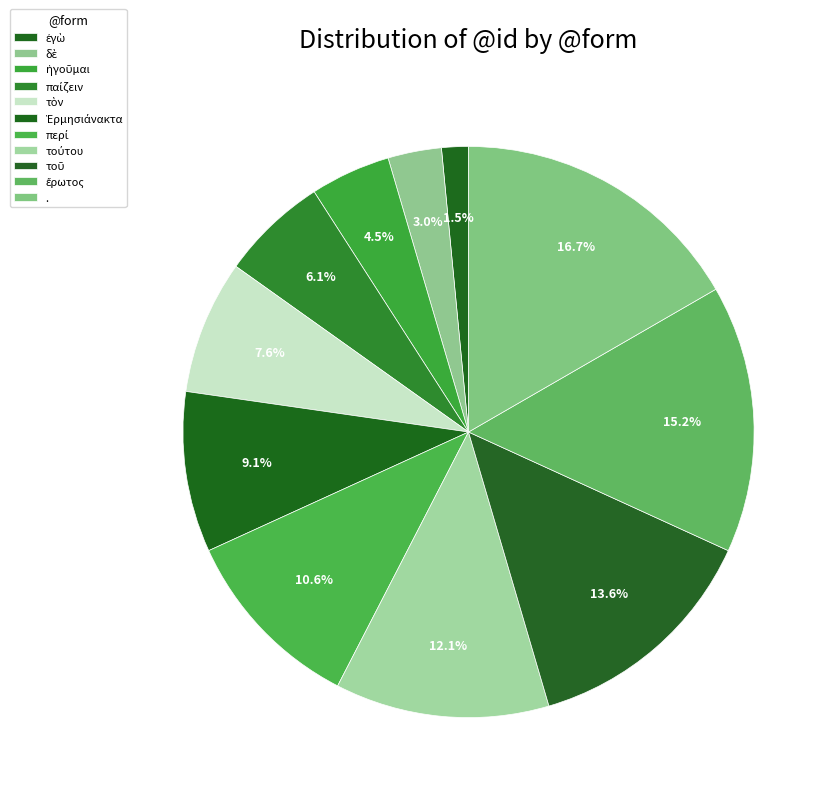

What is the total percentage of τοῦ and δὲ?

16.7%